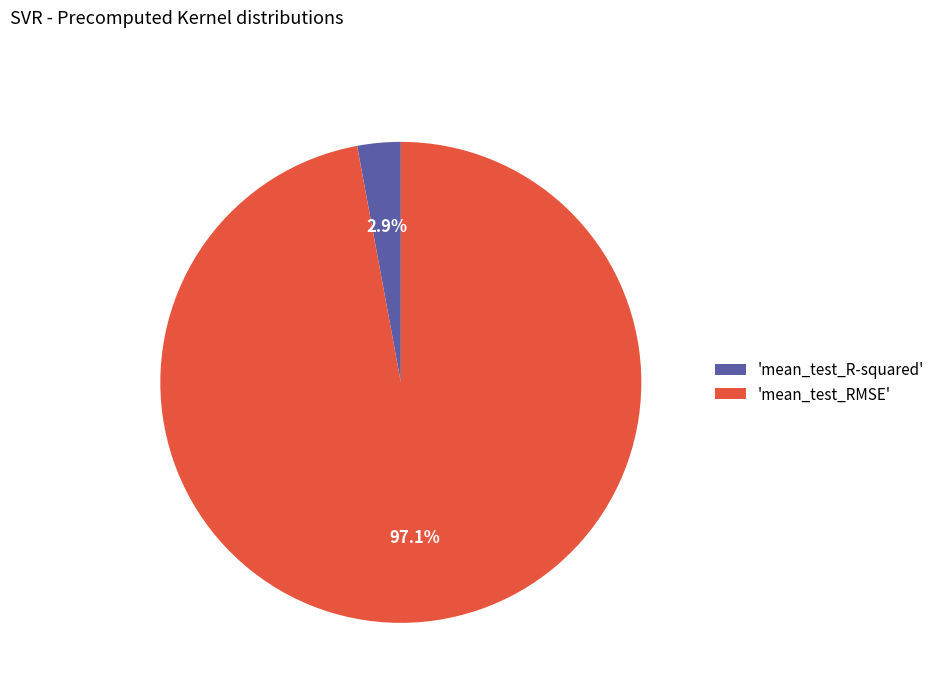

Which category has the smallest portion of the pie?

'mean_test_R-squared'